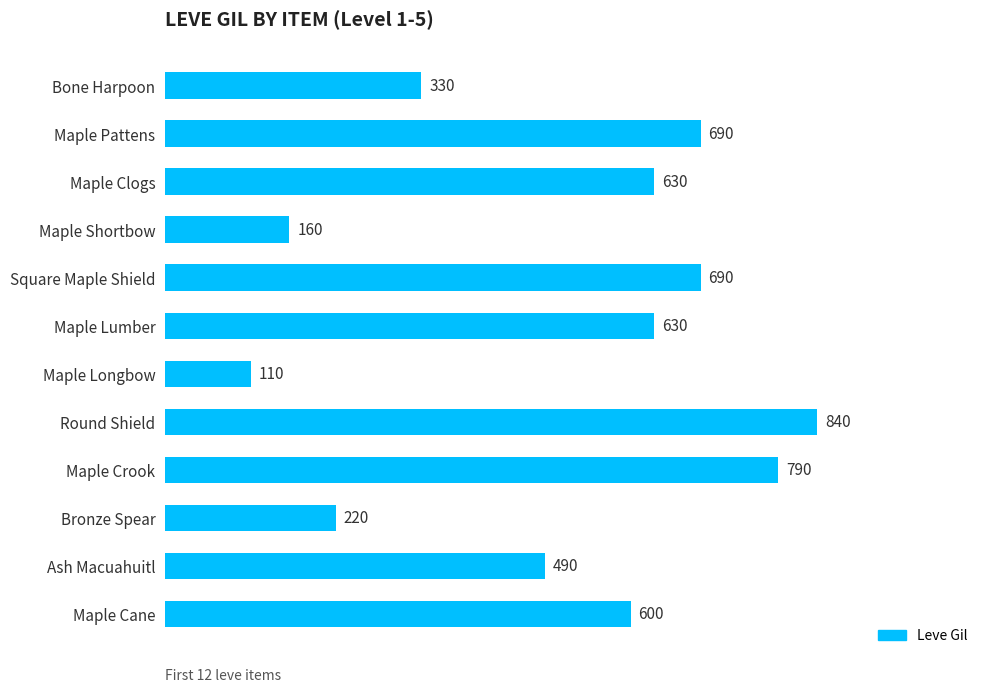

What value does the data have at Square Maple Shield?

690